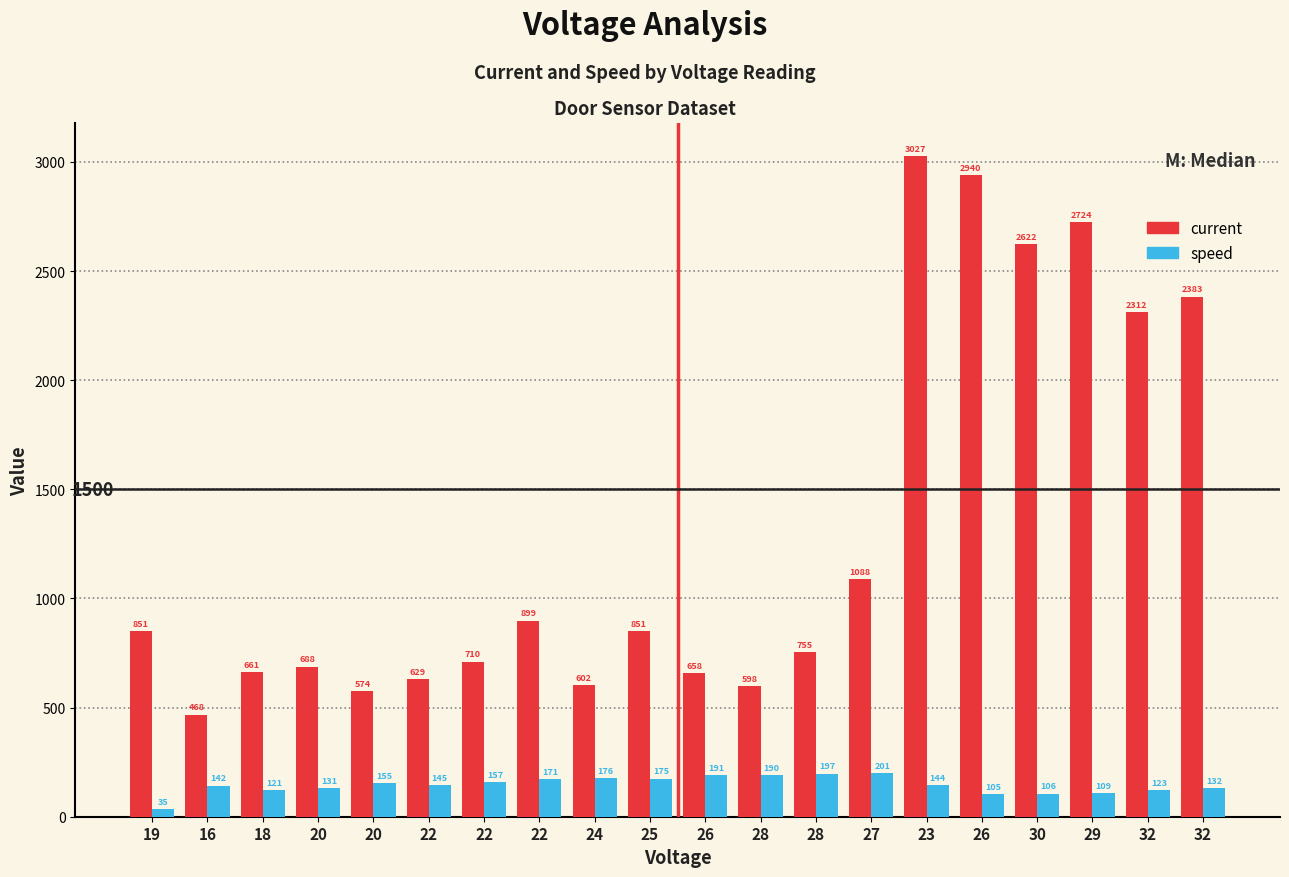

What is the value of the current bar at the 16th from the left?

658